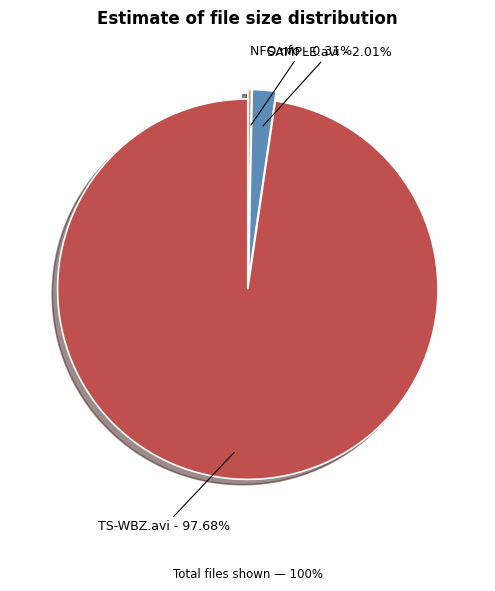

Does any single category account for the majority?

Yes